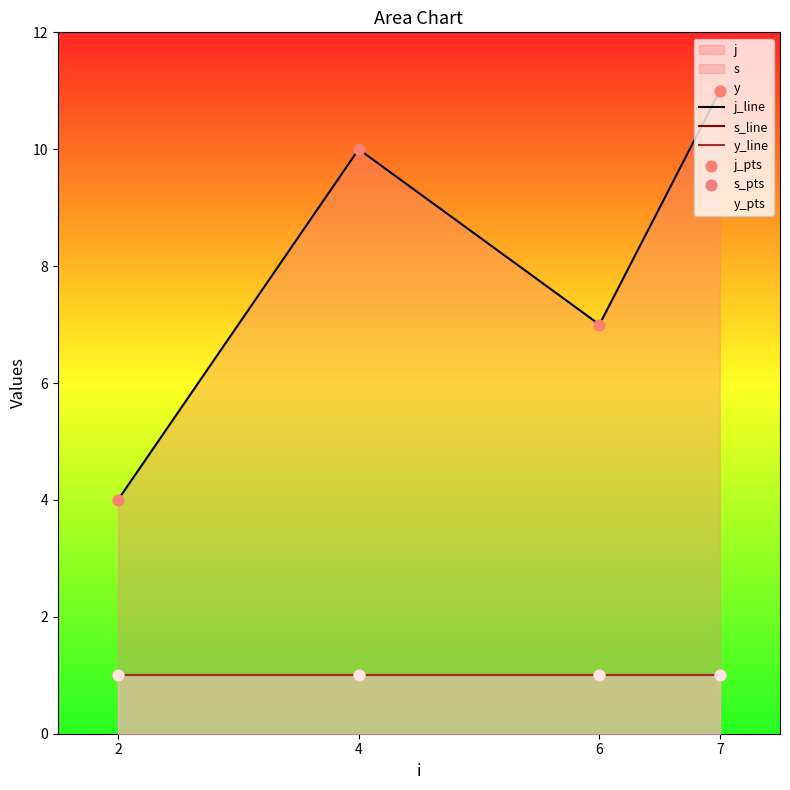

Which series contains the highest Y value?

j_line